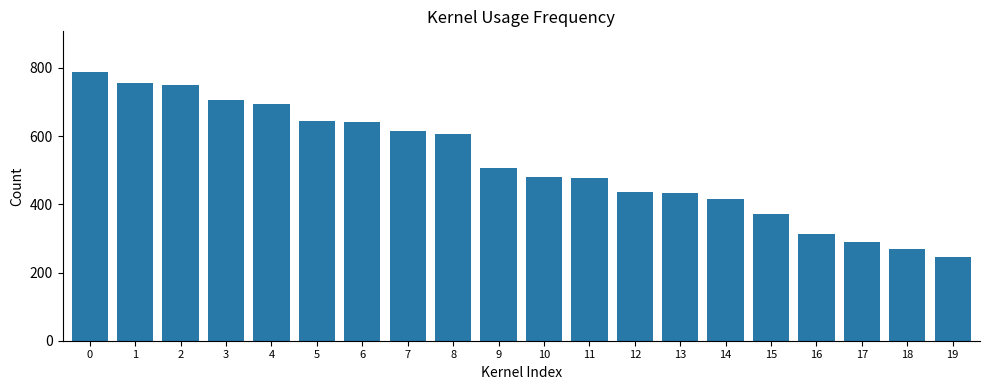

What is the difference between the values at 12 and 3?

271